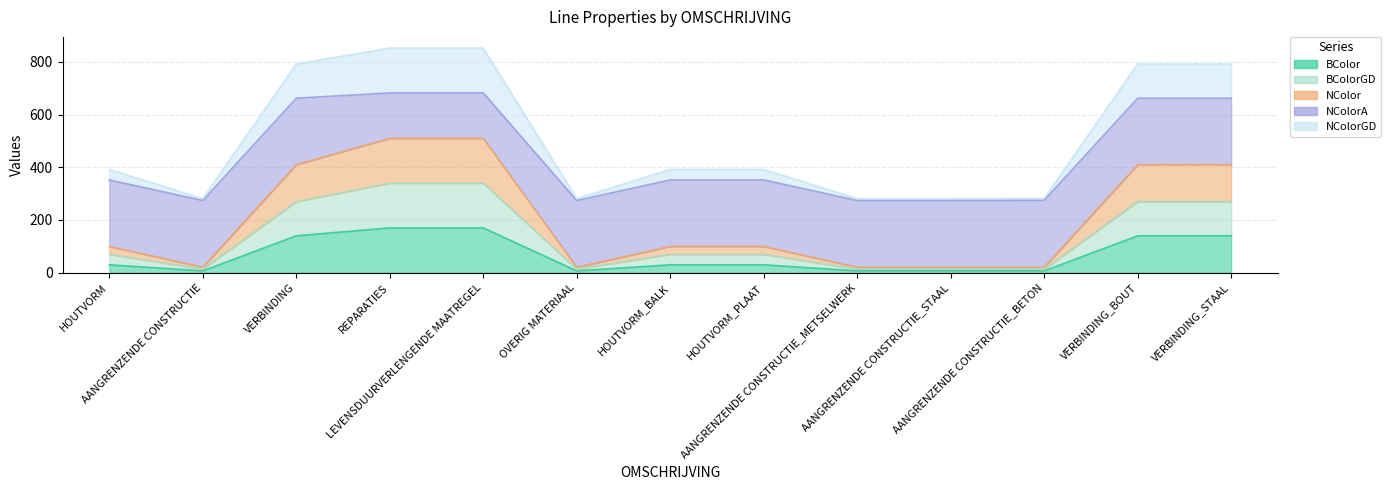

Where is BColorGD nearest to the value 177?

VERBINDING